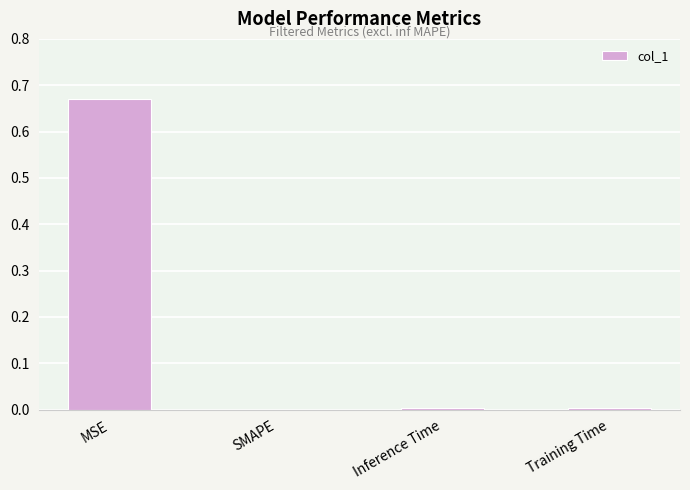

Between SMAPE and MSE, which is larger?

MSE